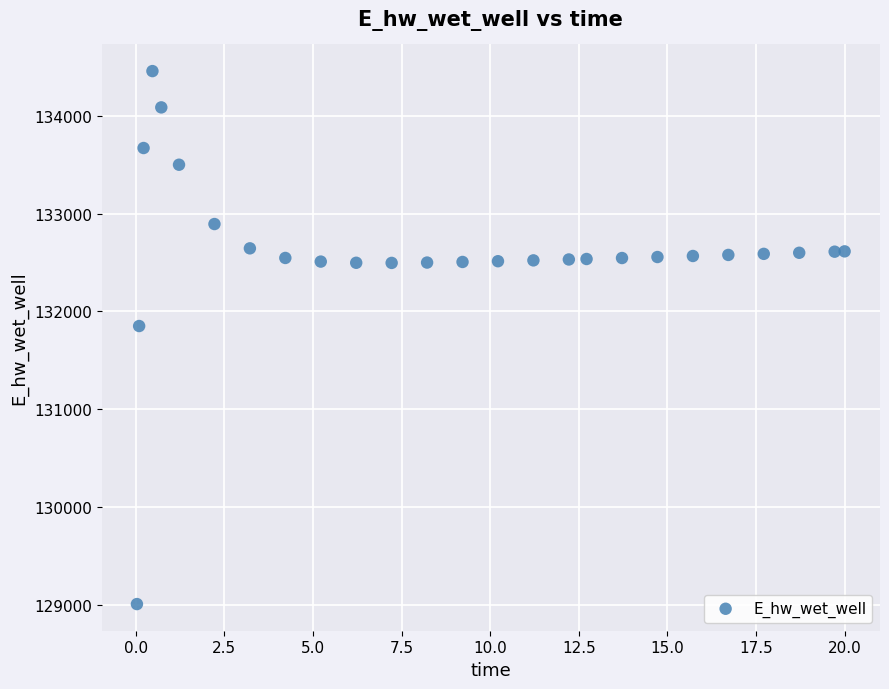

What is the range of X values (max minus min)?

20.0